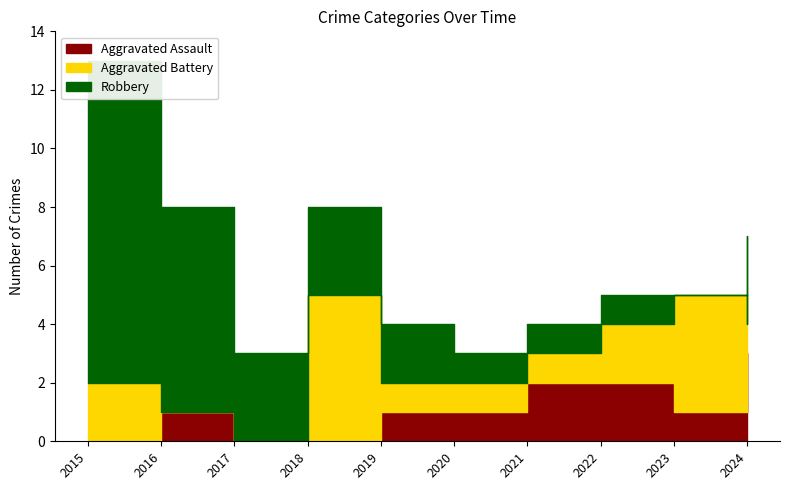

List the series in order of their peak value, highest first.

Robbery, Aggravated Battery, Aggravated Assault